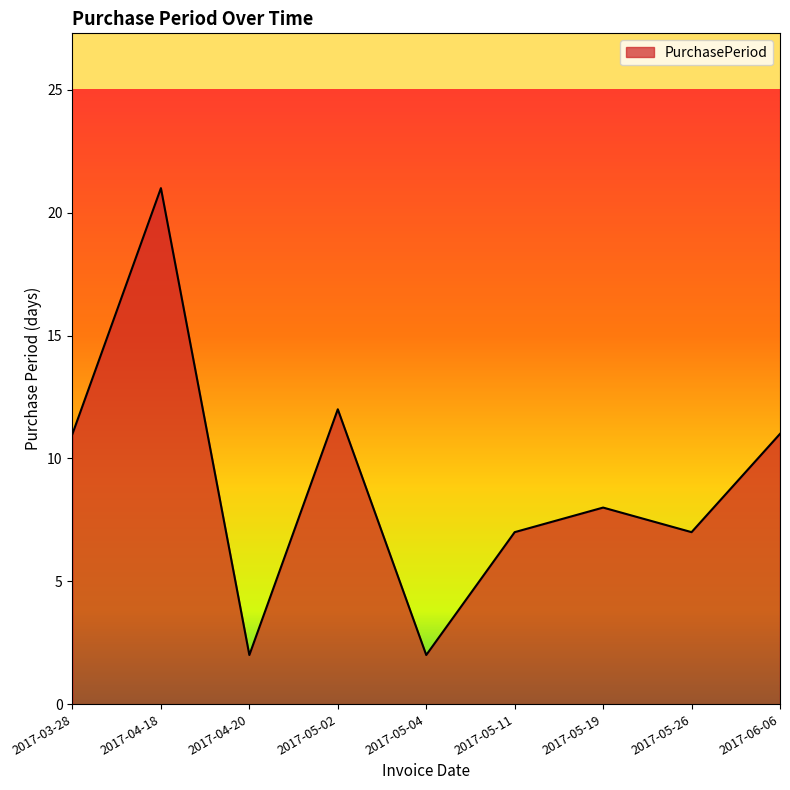

What is the difference between the maximum and minimum values?

19